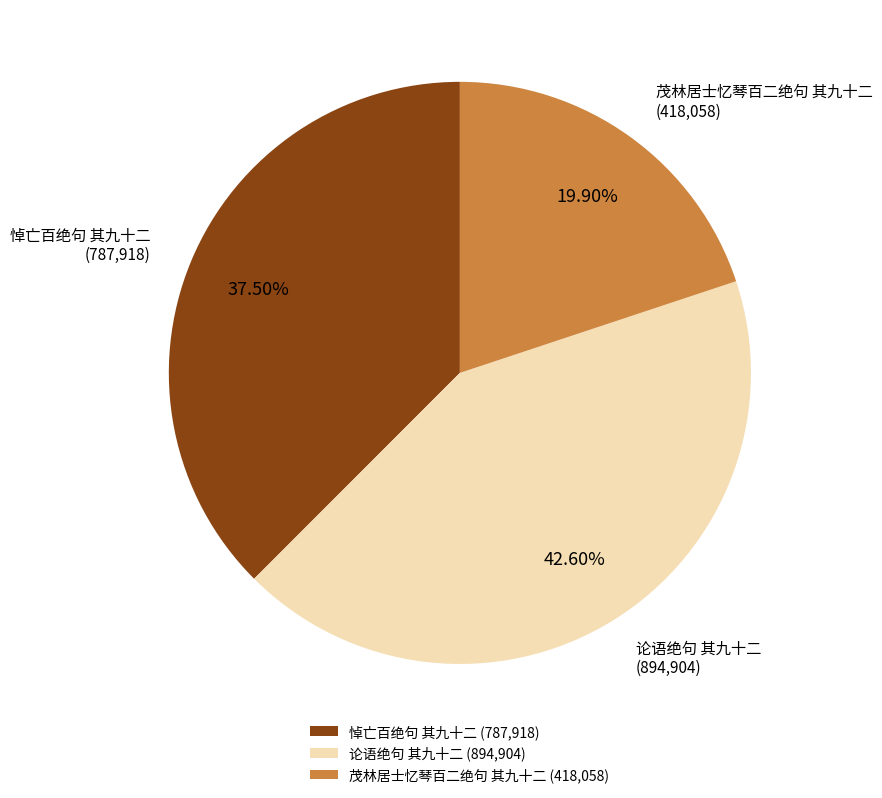

What portion of the pie excludes 茂林居士忆琴百二绝句 其九十二?

80.1%